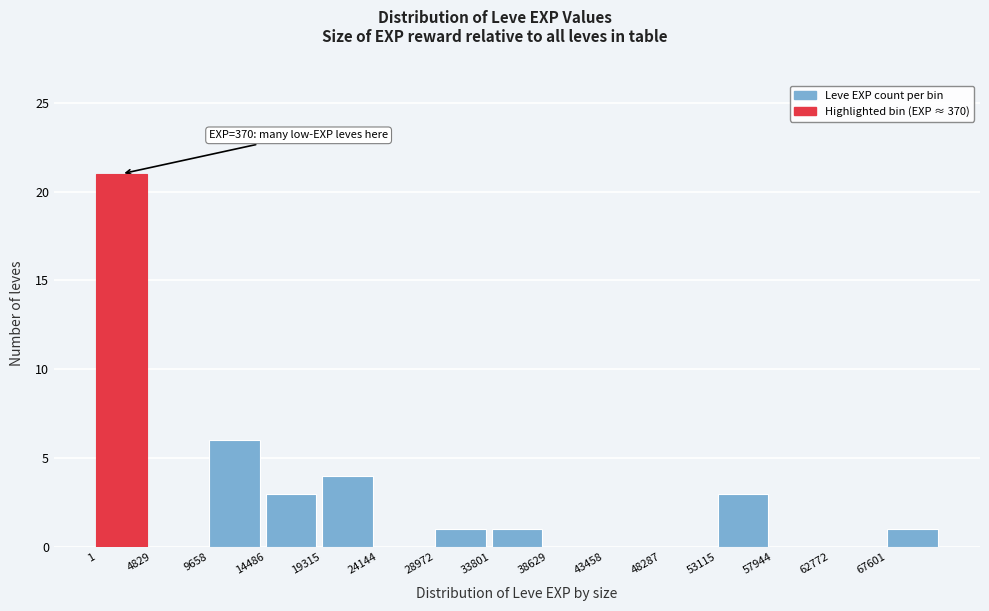

Over which range of the x-axis is the bar tallest?

0 to 5000